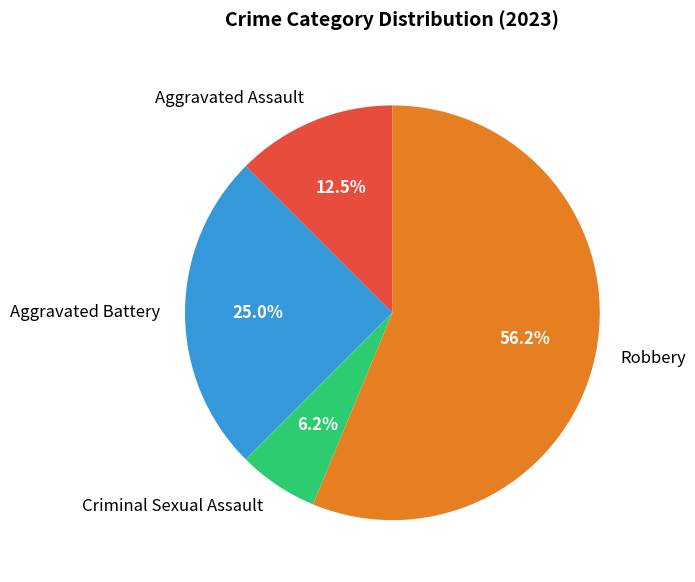

What is the majority slice?

Robbery